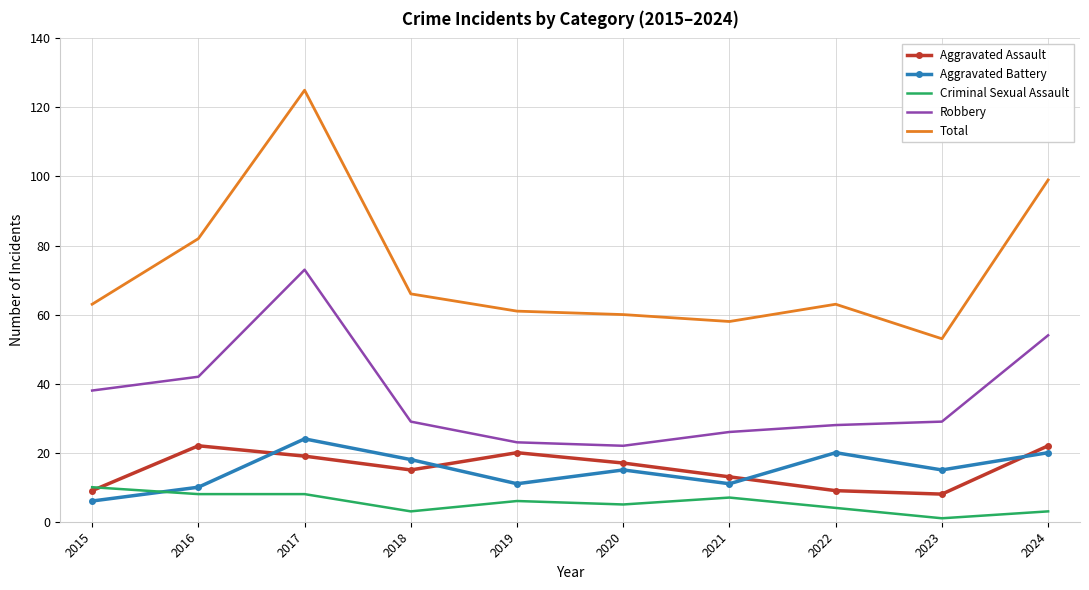

How many categories are shown in the chart?

10